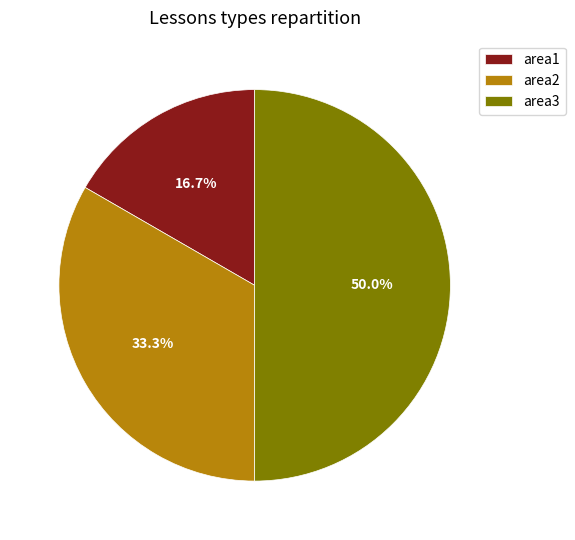

What is the ratio of the value at area2 to the value at area3?

0.7